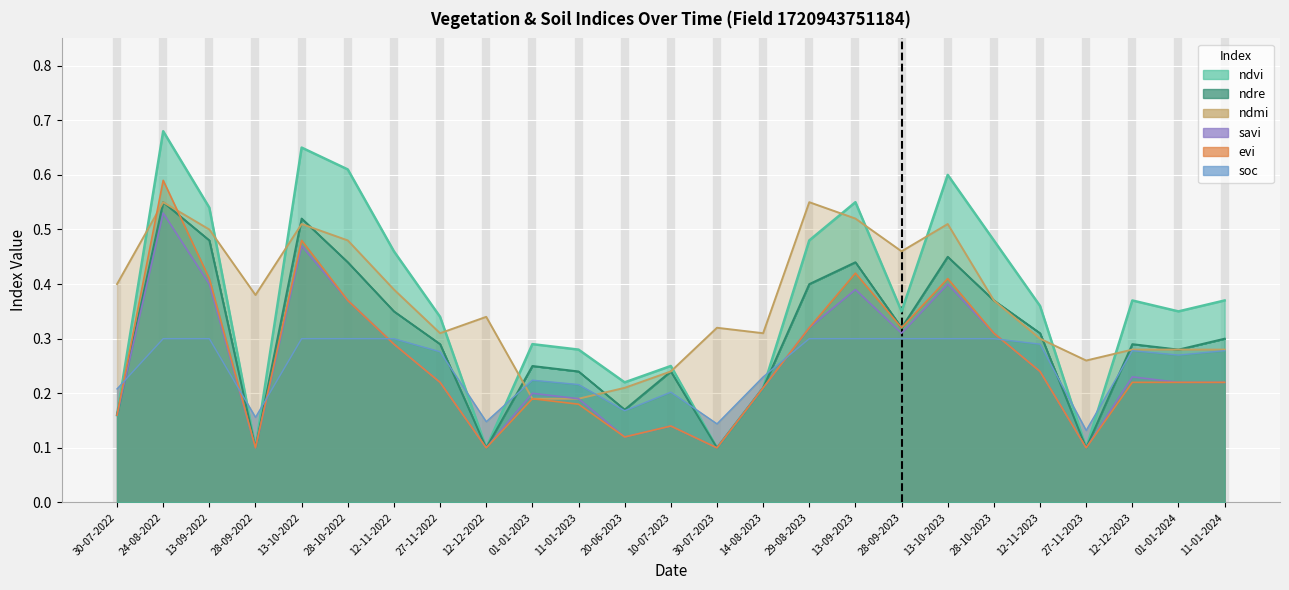

What is the greatest value displayed?

0.7